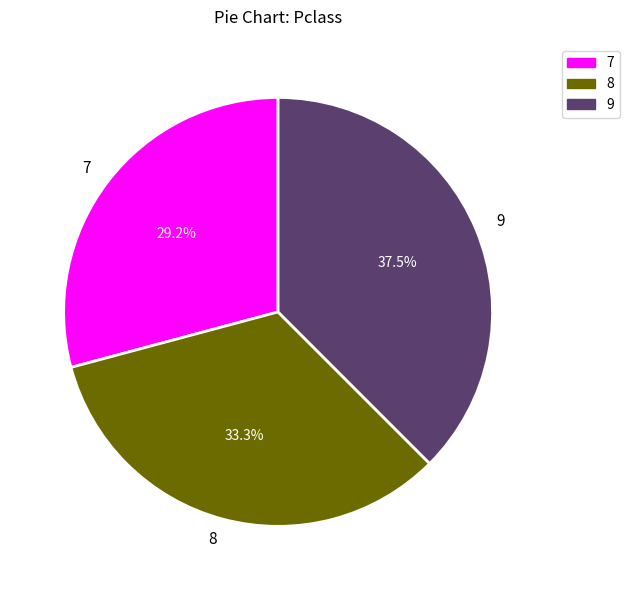

Does any single category account for the majority?

No